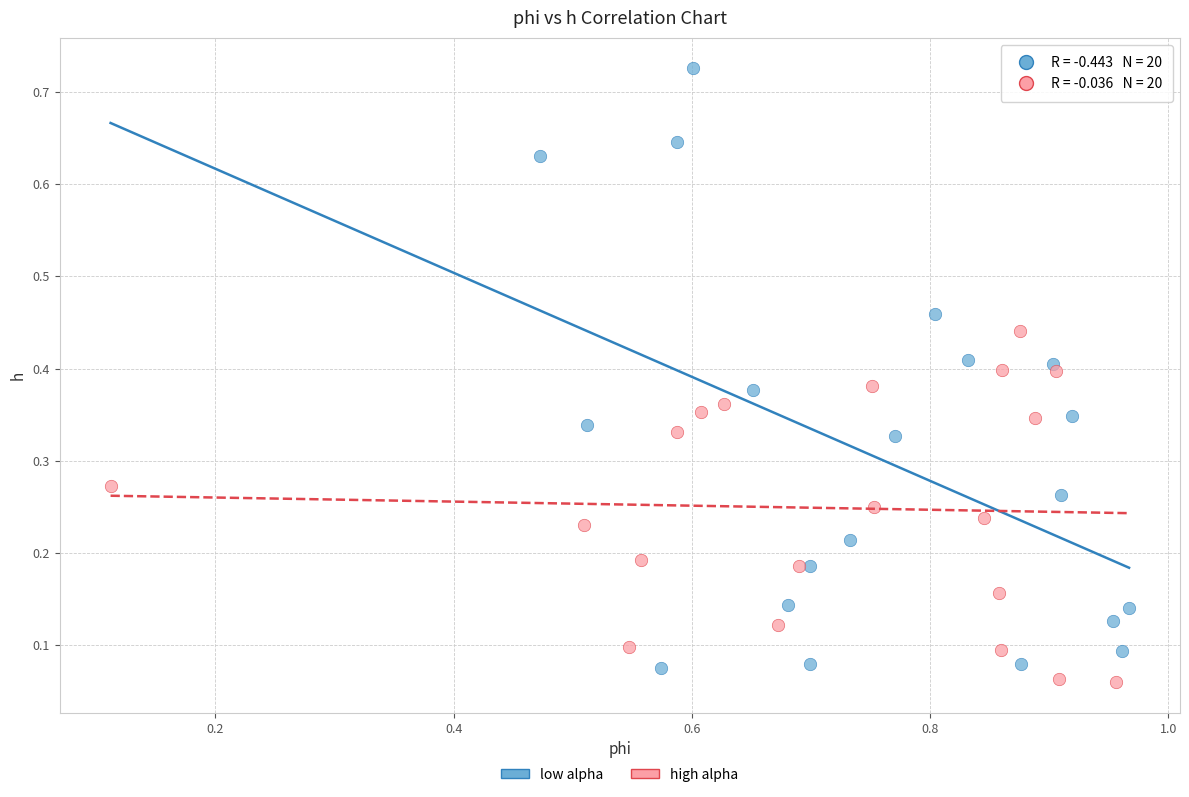

Which series reaches the maximum Y coordinate?

low alpha